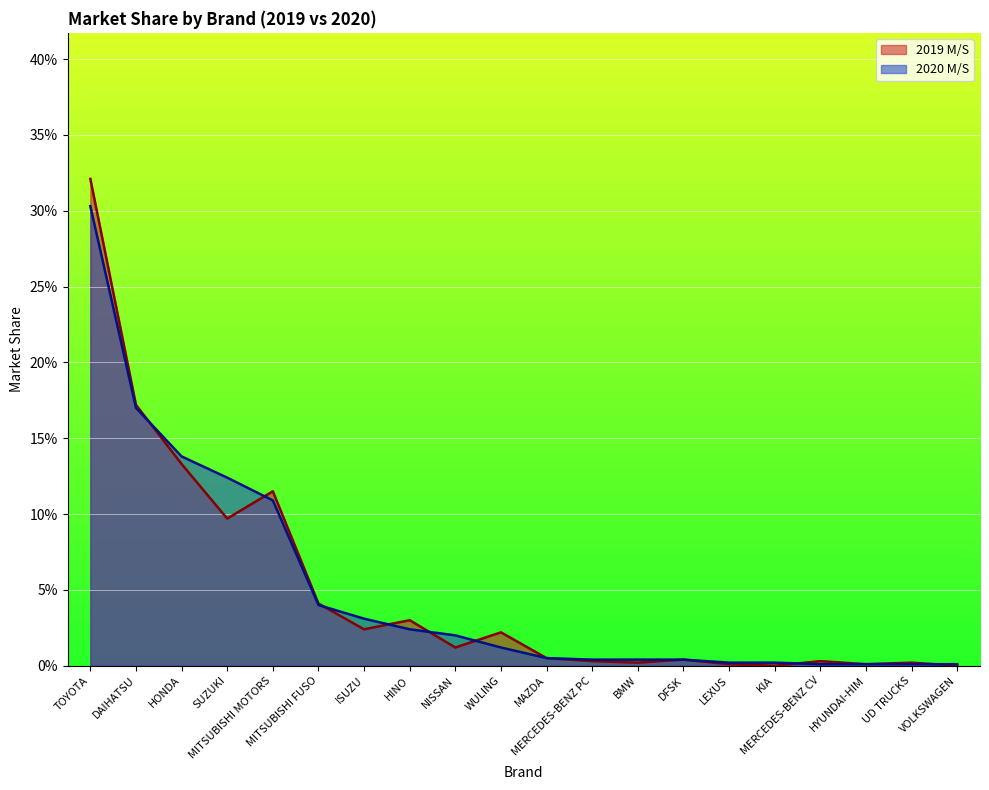

What are all the series names shown in the legend?

2019 M/S, 2020 M/S